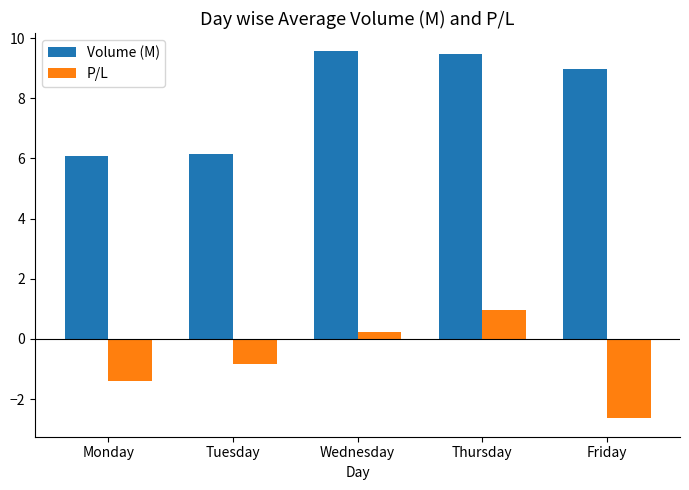

Reading left to right, what are all the values shown in this chart?

Volume (M): 6.1	6.1	9.6	9.5	9.0
P/L: -1.4	-0.8	0.2	1.0	-2.6